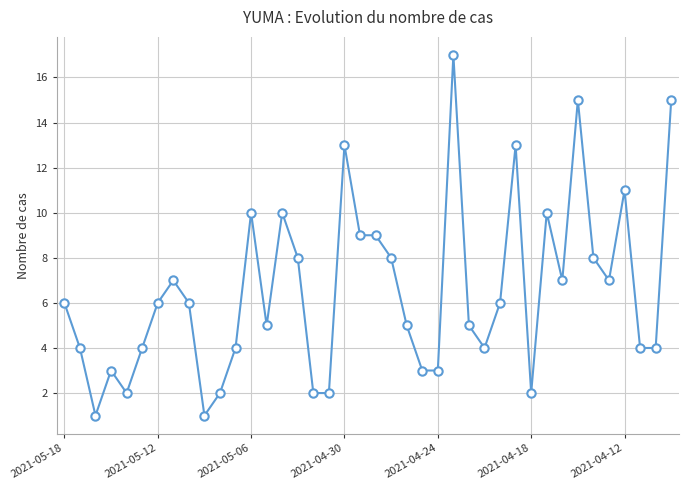

True or false: there are more than 0 points higher than both neighbors.

True